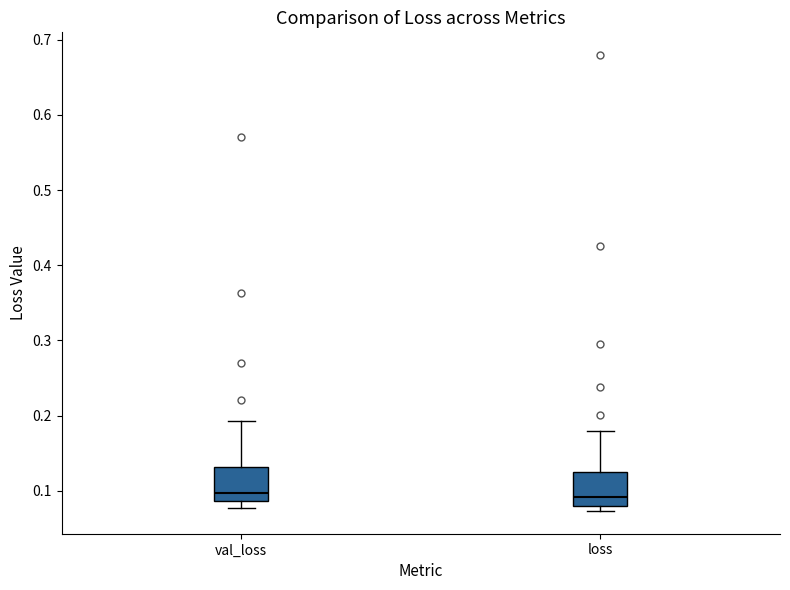

Where does the upper whisker of the box for loss end on the y-axis? The values are not printed on the chart, so give them approximately, as read against the axis.

0.18